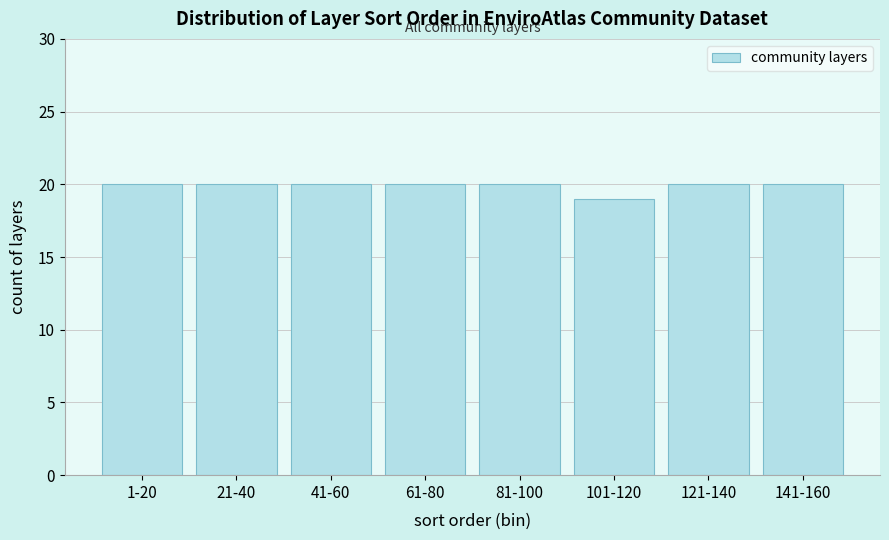

Reading left to right, list all the values displayed in this chart.

1-20=20	21-40=20	41-60=20	61-80=20	81-100=20	101-120=19	121-140=20	141-160=20